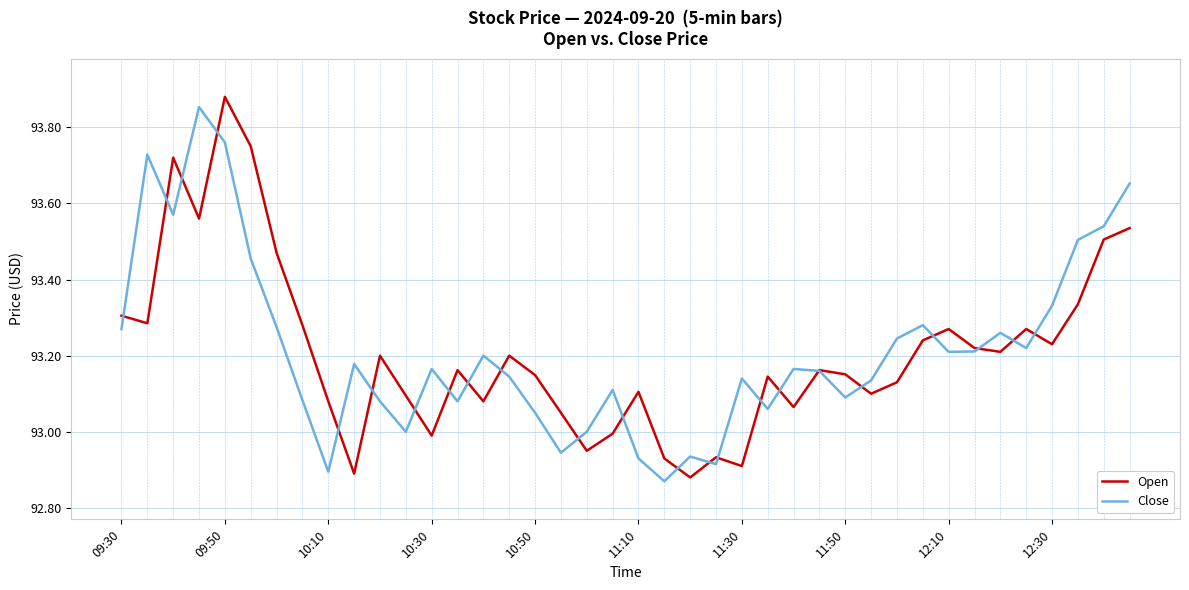

How many lines are shown in the chart?

2